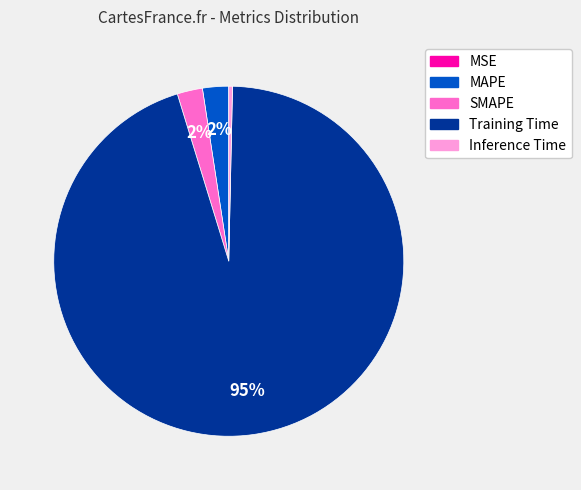

Is the sum of Training Time and Inference Time greater than half?

Yes